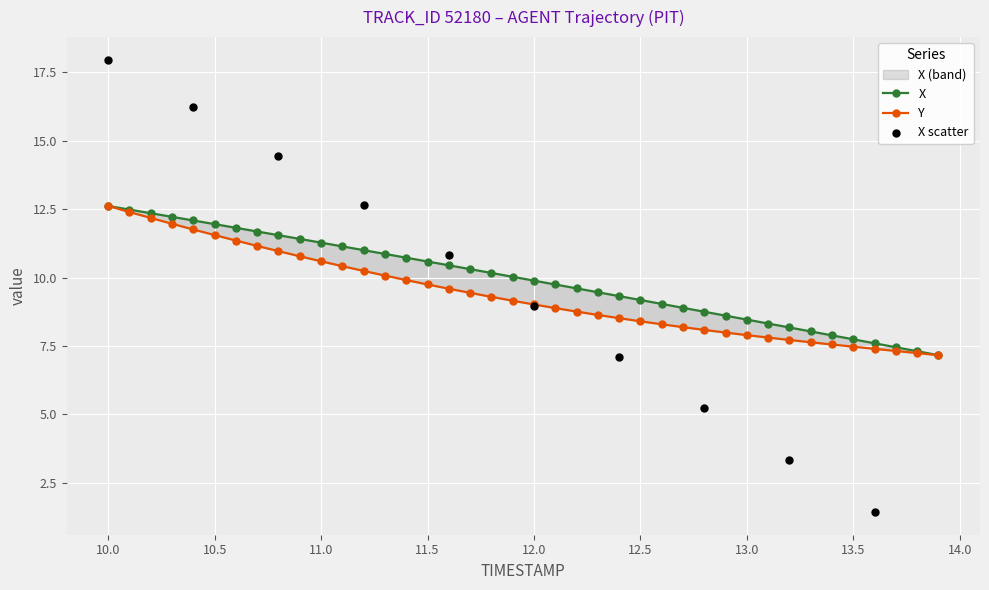

What is the total value across all series at 13.3?

15.7